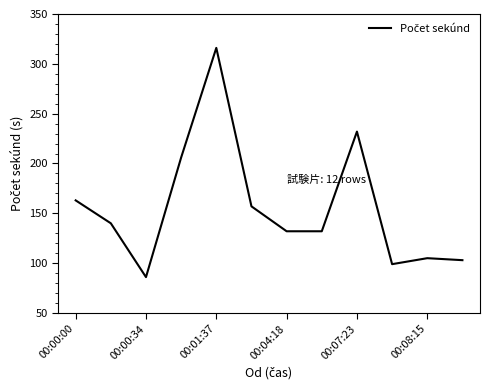

What is the greatest value displayed?

316